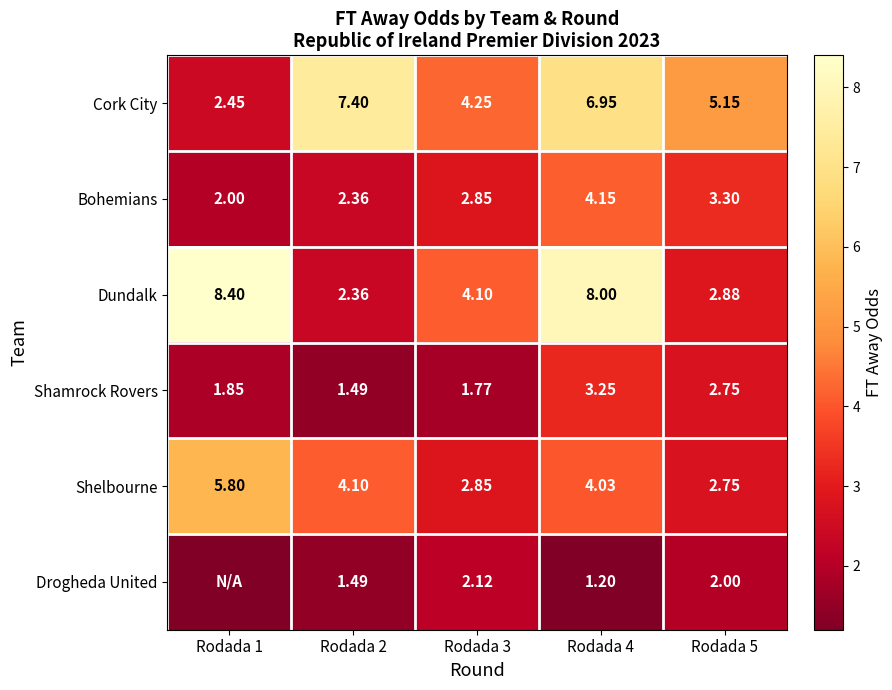

List the labels in order of Cork City value, smallest first.

Rodada 1, Rodada 3, Rodada 5, Rodada 4, Rodada 2